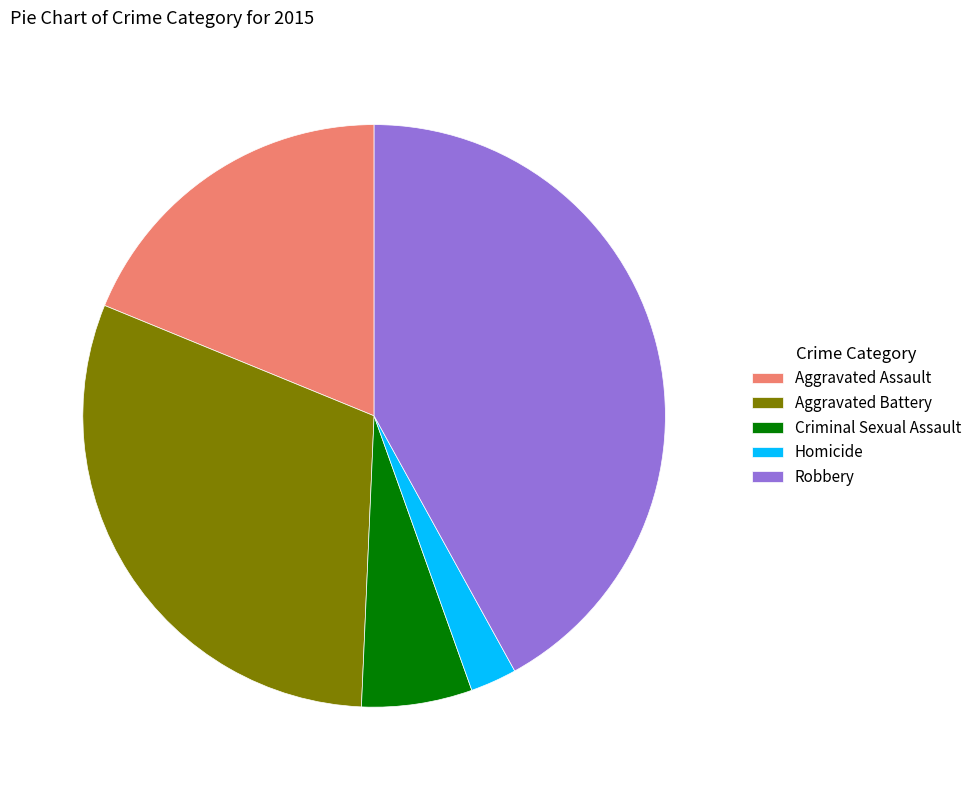

Which slice is the largest?

Robbery